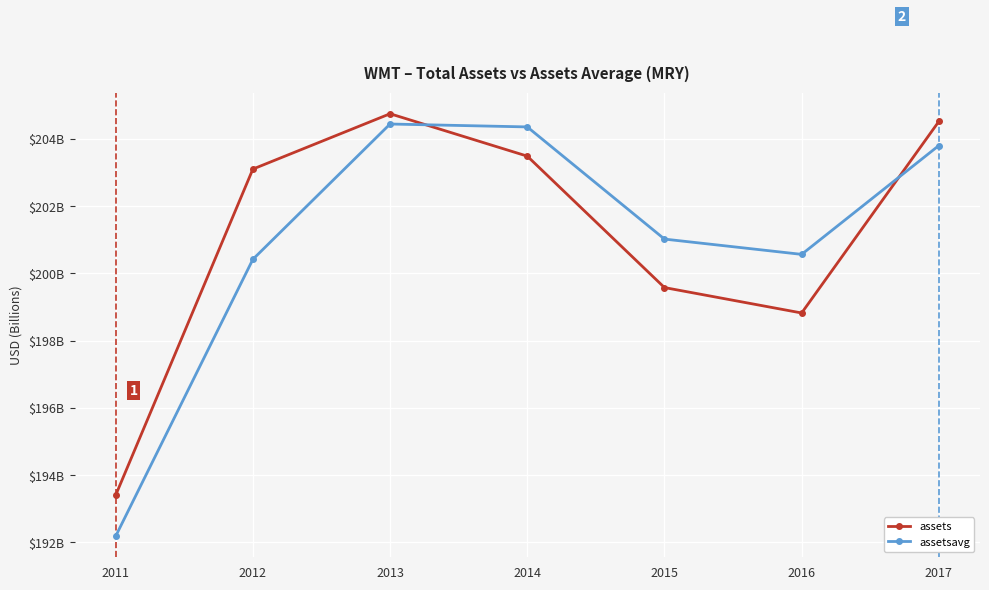

What are all the series names shown in the legend?

assets, assetsavg